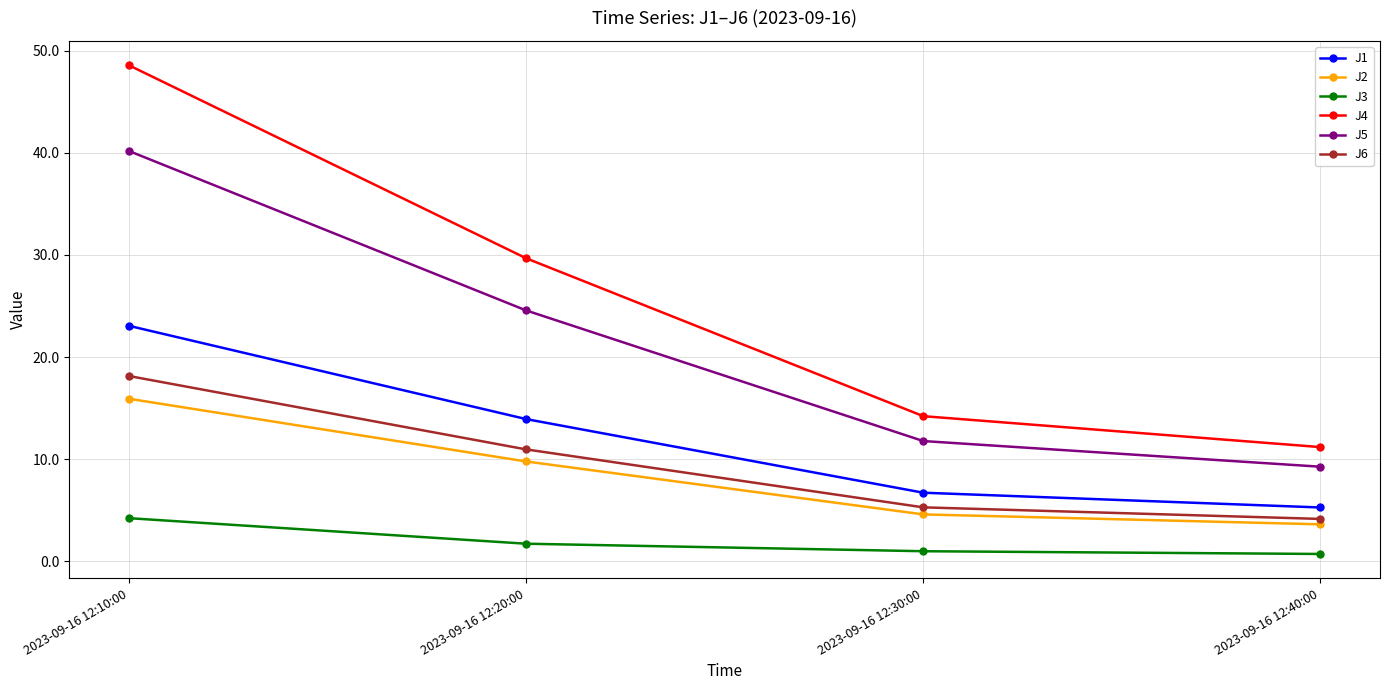

Reading left to right, what are all the values shown in this chart?

J1: 2023-09-16 12:10:00=23.1	2023-09-16 12:20:00=13.9	2023-09-16 12:30:00=6.7	2023-09-16 12:40:00=5.3
J2: 2023-09-16 12:10:00=15.9	2023-09-16 12:20:00=9.8	2023-09-16 12:30:00=4.6	2023-09-16 12:40:00=3.6
J3: 2023-09-16 12:10:00=4.2	2023-09-16 12:20:00=1.7	2023-09-16 12:30:00=1.0	2023-09-16 12:40:00=0.7
J4: 2023-09-16 12:10:00=48.6	2023-09-16 12:20:00=29.7	2023-09-16 12:30:00=14.2	2023-09-16 12:40:00=11.2
J5: 2023-09-16 12:10:00=40.2	2023-09-16 12:20:00=24.6	2023-09-16 12:30:00=11.8	2023-09-16 12:40:00=9.3
J6: 2023-09-16 12:10:00=18.1	2023-09-16 12:20:00=11.0	2023-09-16 12:30:00=5.3	2023-09-16 12:40:00=4.2